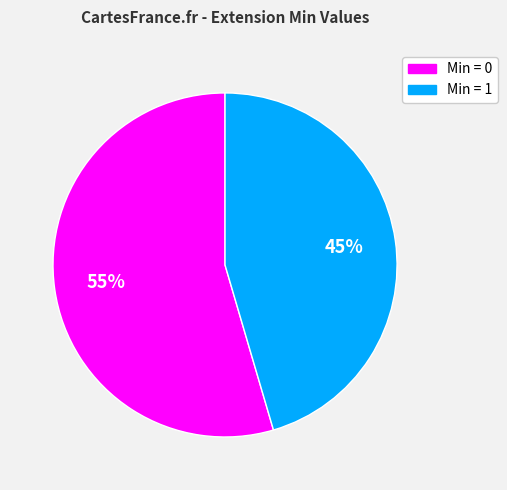

Does any single category account for the majority?

Yes